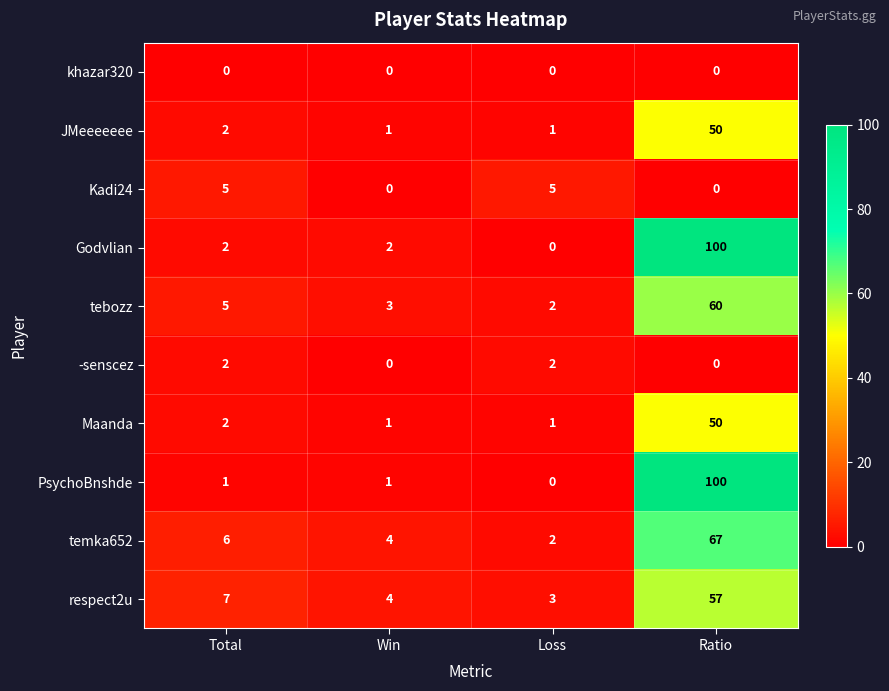

What is the difference between the highest and lowest values at Win?

4